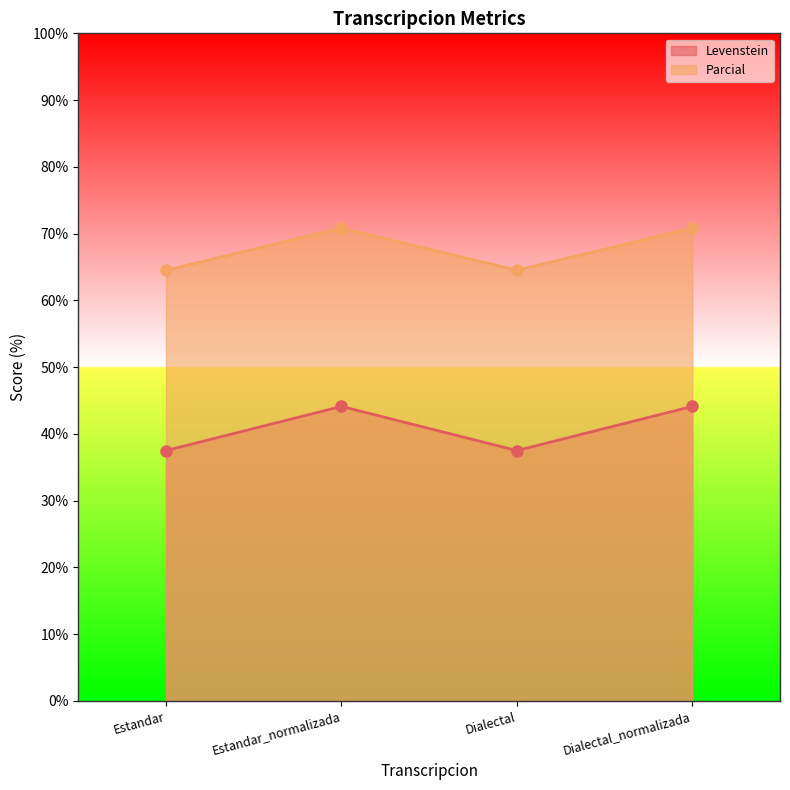

Is the value of Levenstein at Estandar_normalizada greater than the value of Parcial at Estandar_normalizada?

No